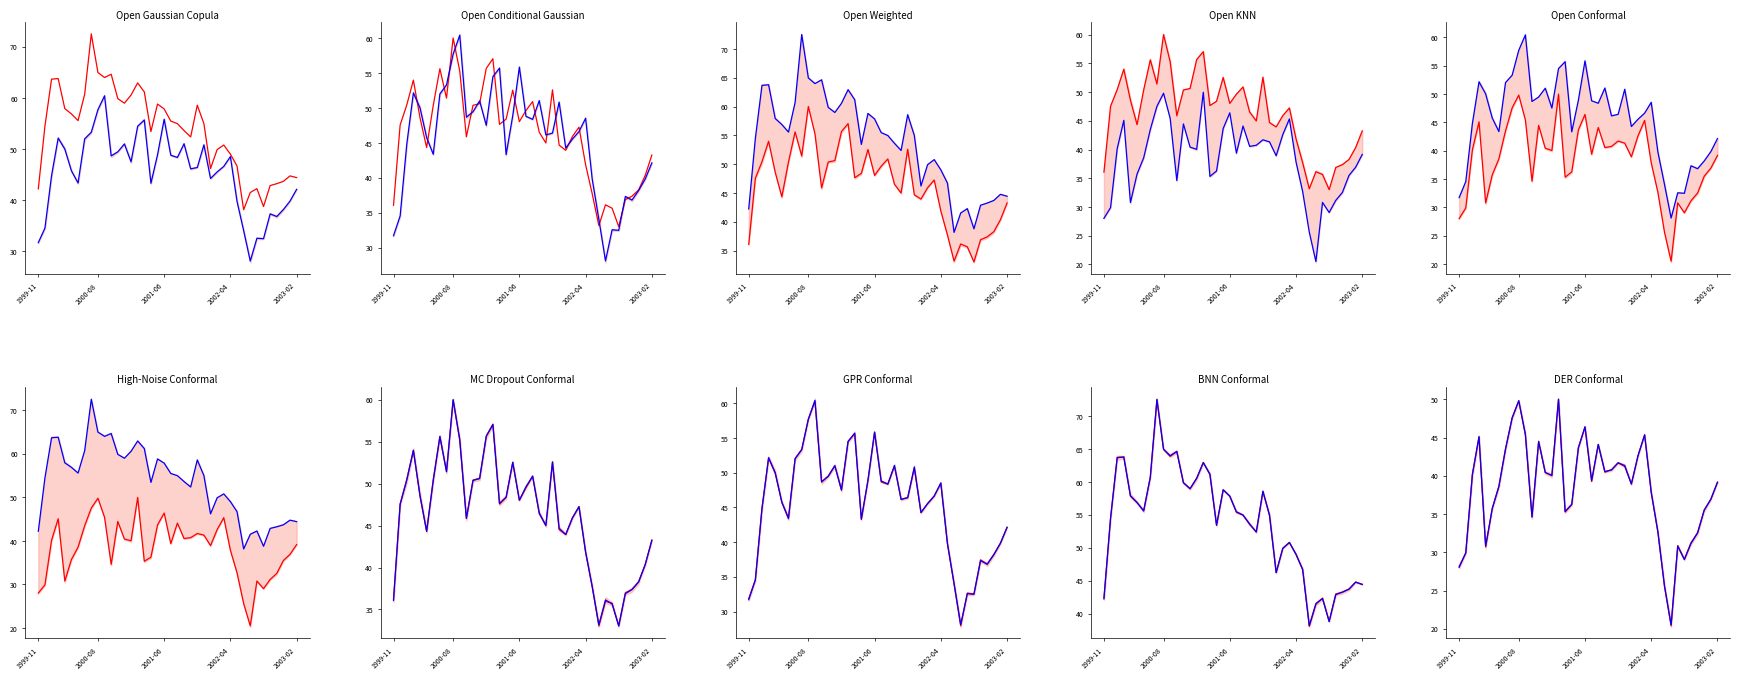

True or false: Actual and Predicted cross at least once.

True